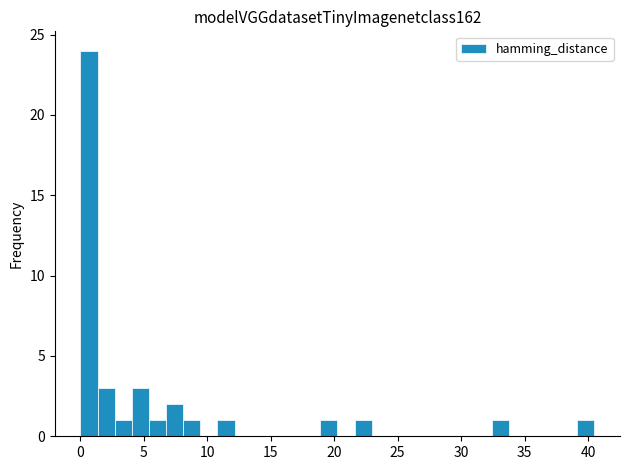

Read against the x-axis, roughly where is the centre of the tallest bar?

0.5